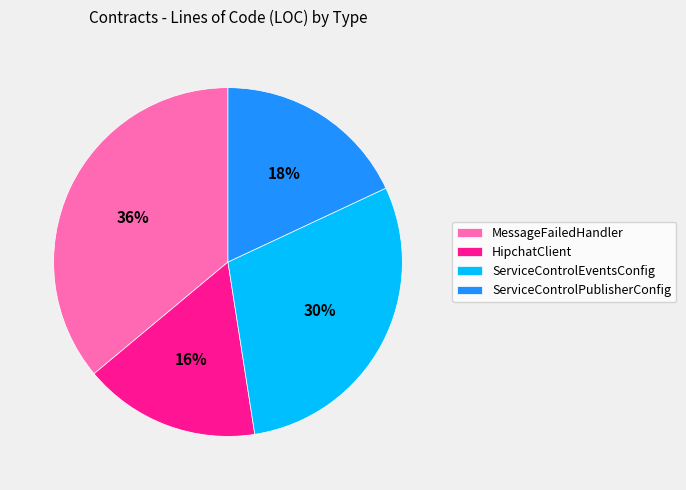

True or false: MessageFailedHandler accounts for 30% of the total.

False